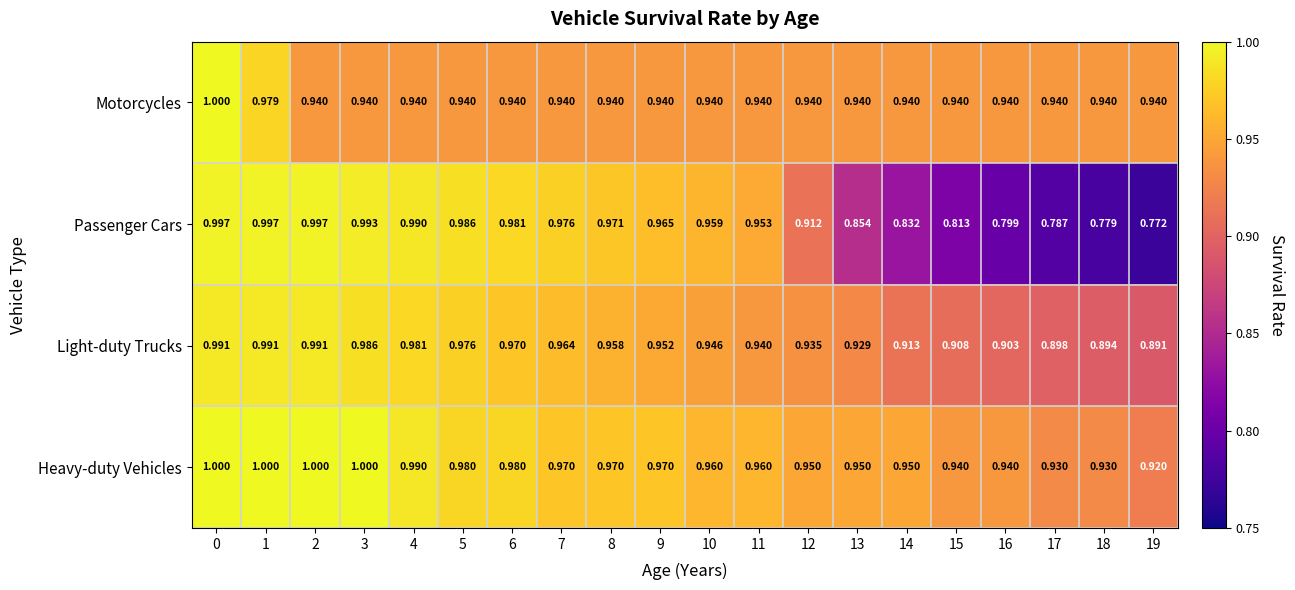

Rank the series at 17 from lowest to highest value.

Passenger Cars, Light-duty Trucks, Heavy-duty Vehicles, Motorcycles